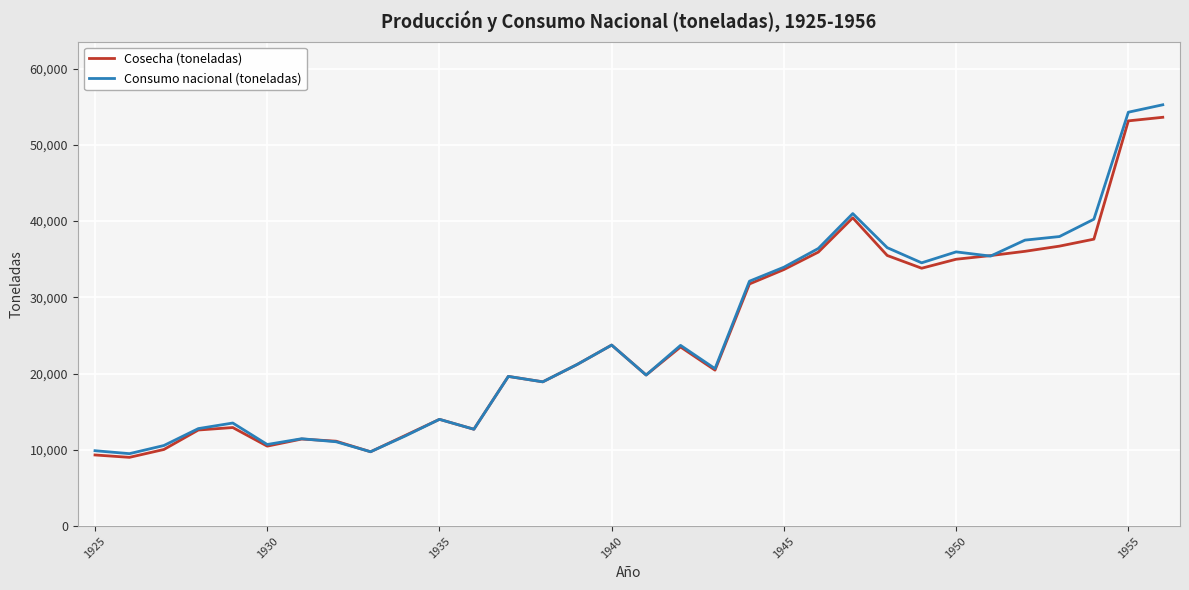

What is the difference between the maximum and minimum values in the Cosecha (toneladas) series?

44593